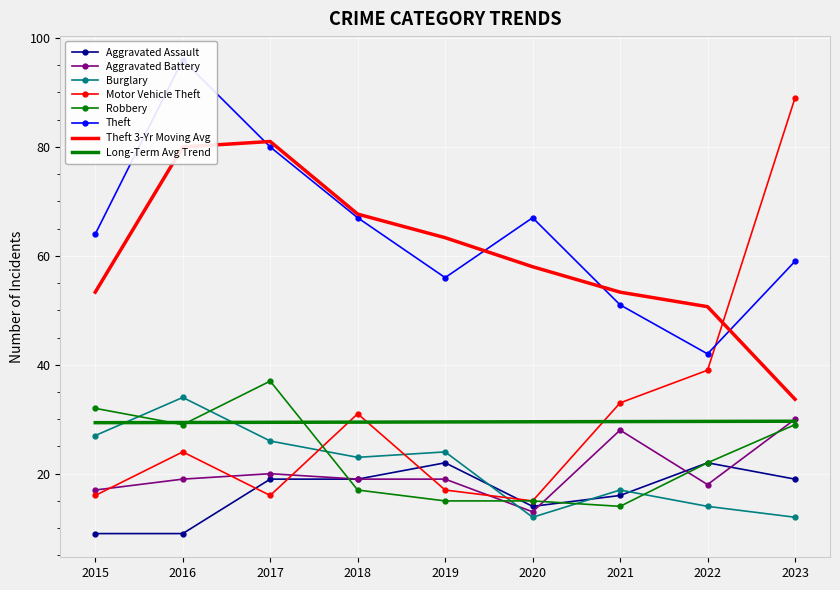

True or false: Motor Vehicle Theft and Aggravated Battery cross at least once.

True